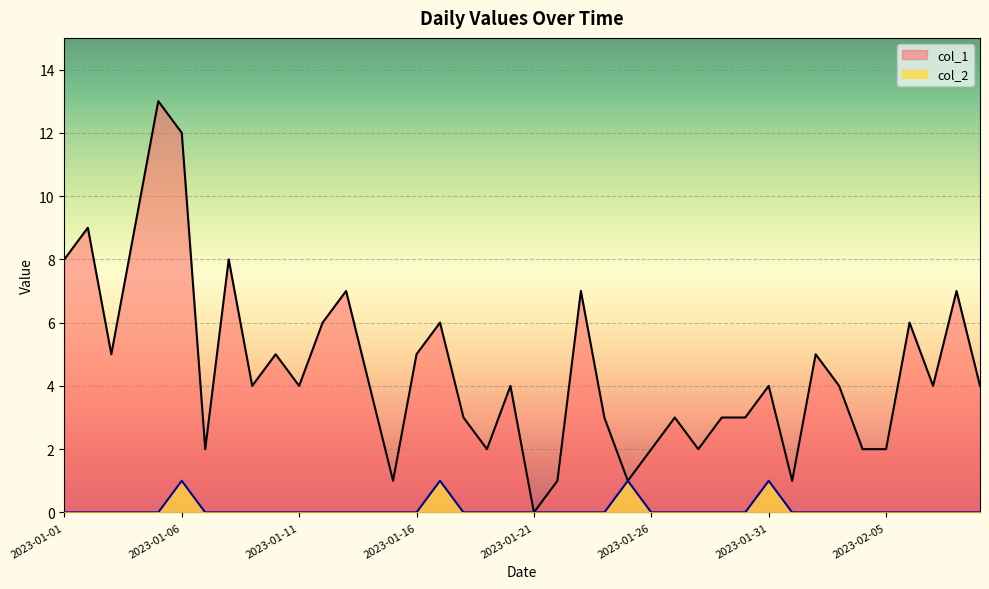

Reading left to right, transcribe all the data shown in this chart.

col_1: 2023-01-01=8	2023-01-02=9	2023-01-03=5	2023-01-04=9	2023-01-05=13	2023-01-06=12	2023-01-07=2	2023-01-08=8	2023-01-09=4	2023-01-10=5	2023-01-11=4	2023-01-12=6	2023-01-13=7	2023-01-14=4	2023-01-15=1	2023-01-16=5	2023-01-17=6	2023-01-18=3	2023-01-19=2	2023-01-20=4	2023-01-21=0	2023-01-22=1	2023-01-23=7	2023-01-24=3	2023-01-25=1	2023-01-26=2	2023-01-27=3	2023-01-28=2	2023-01-29=3	2023-01-30=3	2023-01-31=4	2023-02-01=1	2023-02-02=5	2023-02-03=4	2023-02-04=2	2023-02-05=2	2023-02-06=6	2023-02-07=4	2023-02-08=7	2023-02-09=4
col_2: 2023-01-01=0	2023-01-02=0	2023-01-03=0	2023-01-04=0	2023-01-05=0	2023-01-06=1	2023-01-07=0	2023-01-08=0	2023-01-09=0	2023-01-10=0	2023-01-11=0	2023-01-12=0	2023-01-13=0	2023-01-14=0	2023-01-15=0	2023-01-16=0	2023-01-17=1	2023-01-18=0	2023-01-19=0	2023-01-20=0	2023-01-21=0	2023-01-22=0	2023-01-23=0	2023-01-24=0	2023-01-25=1	2023-01-26=0	2023-01-27=0	2023-01-28=0	2023-01-29=0	2023-01-30=0	2023-01-31=1	2023-02-01=0	2023-02-02=0	2023-02-03=0	2023-02-04=0	2023-02-05=0	2023-02-06=0	2023-02-07=0	2023-02-08=0	2023-02-09=0